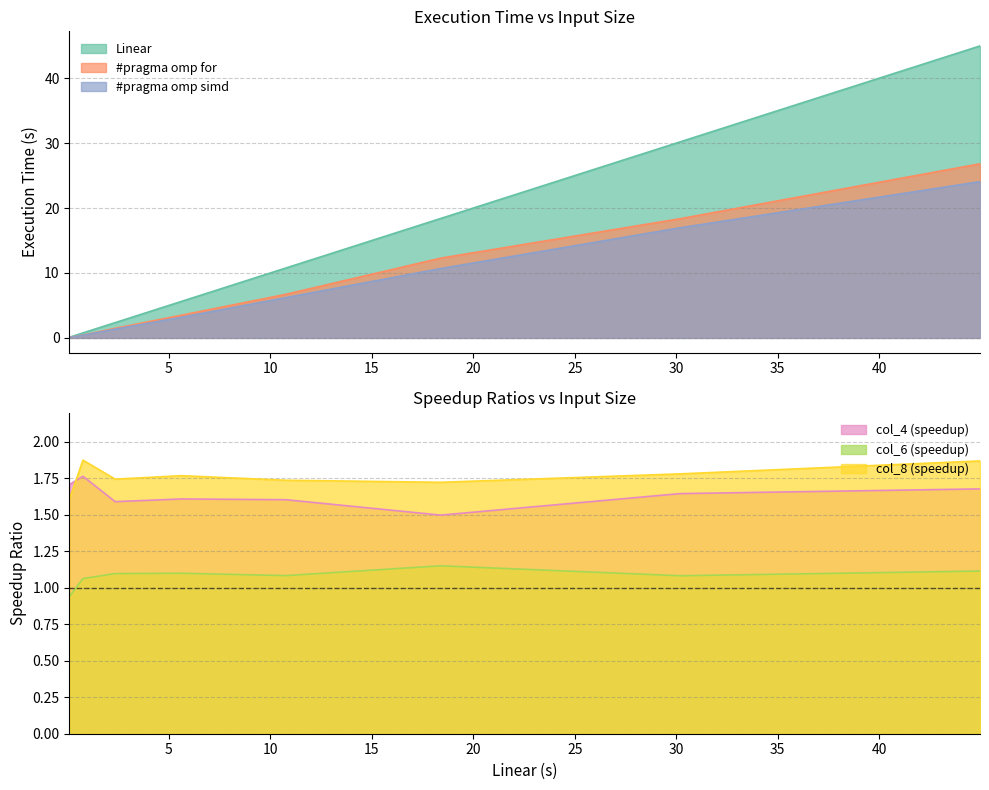

Count the col_6 values in the range 1 to 2.

7